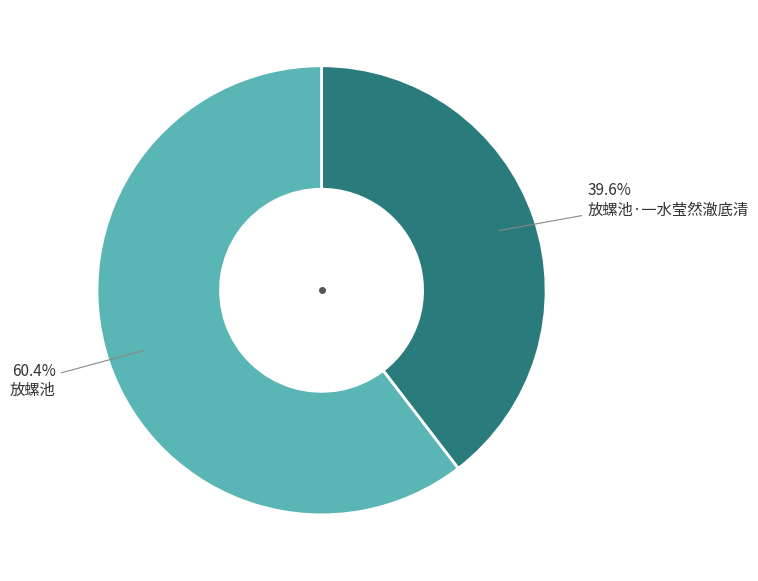

Which slice is the largest?

放螺池